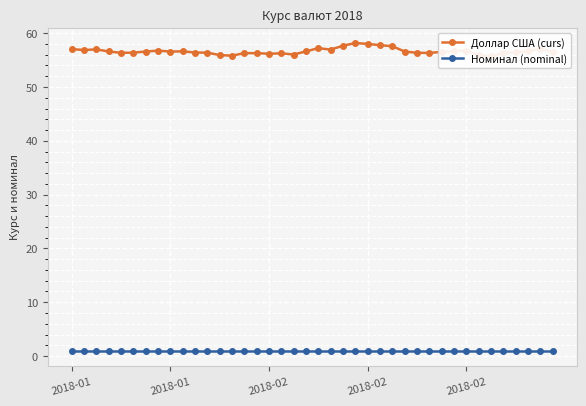

What are all the series names shown in the legend?

Доллар США (curs), Номинал (nominal)